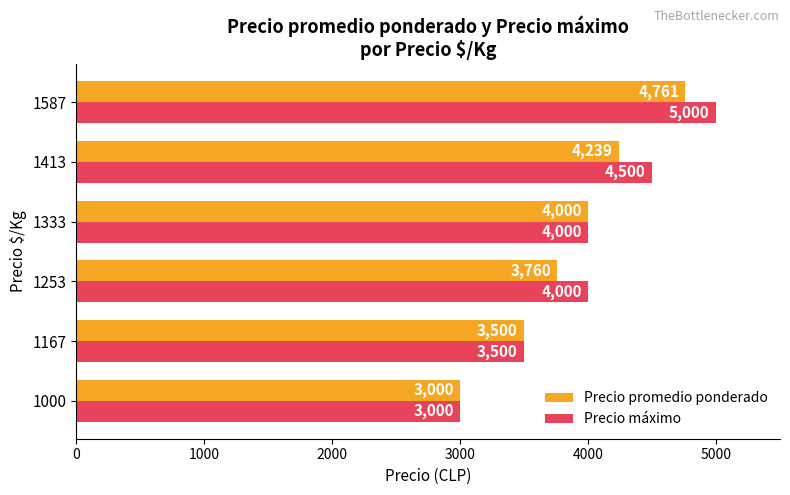

What is the smallest value displayed?

3000